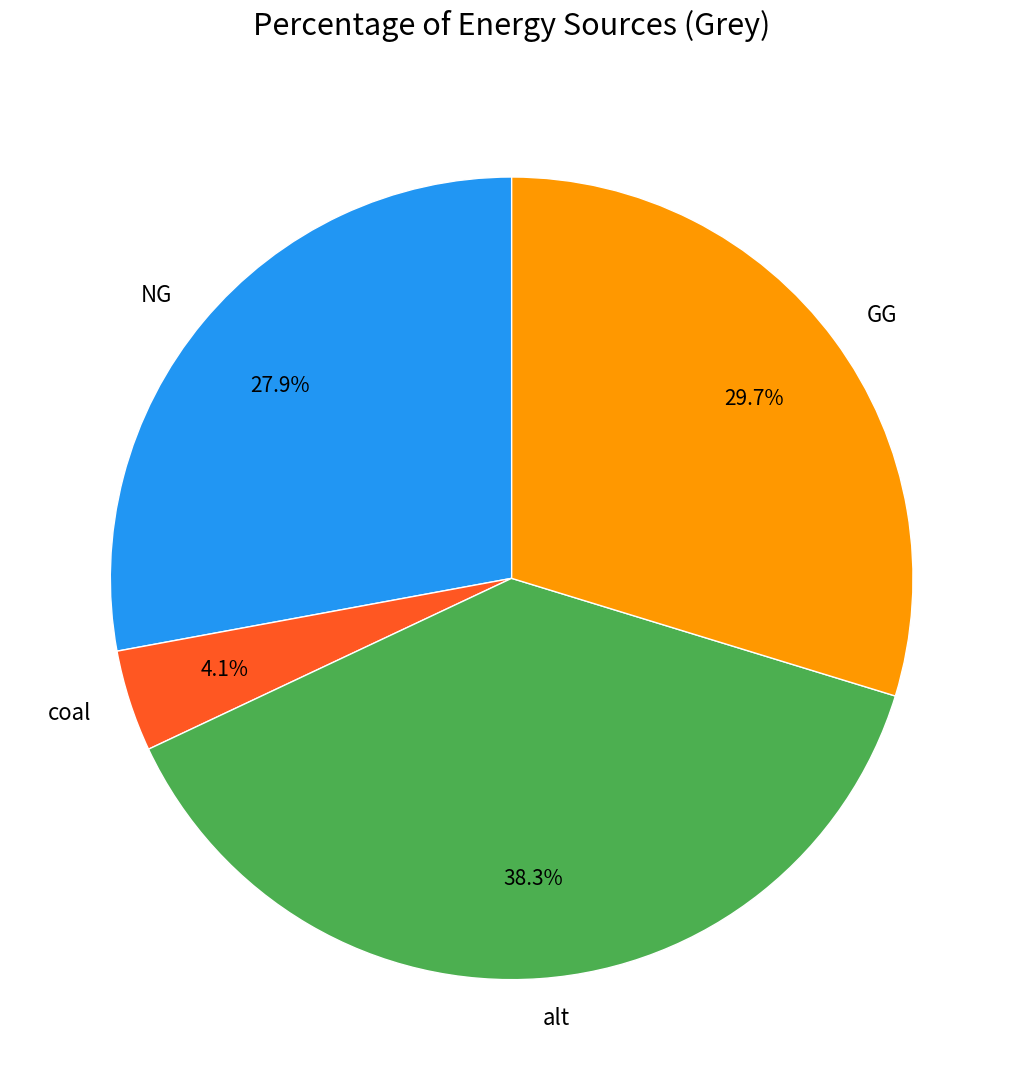

Does coal represent more than half of the total?

No